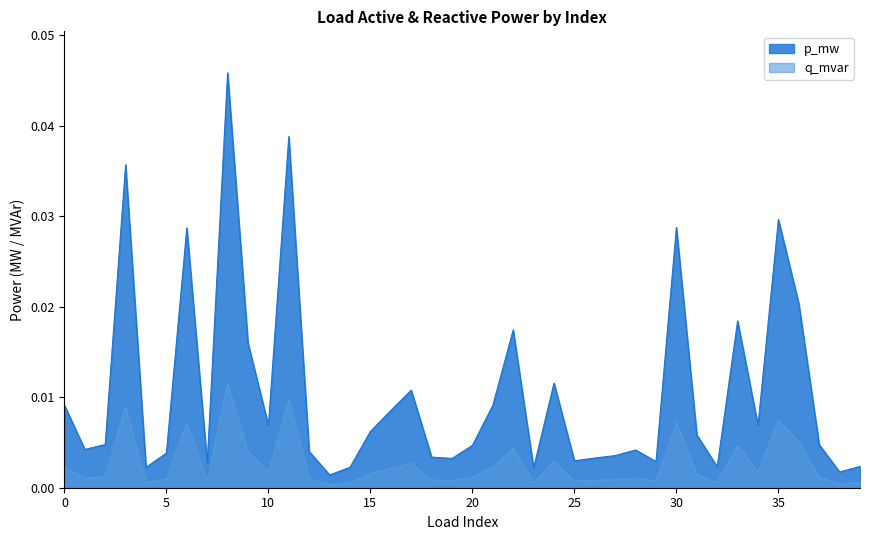

List the labels in order of value, largest first.

8, 11, 3, 35, 30, 6, 36, 33, 22, 9, 24, 17, 0, 21, 16, 10, 34, 15, 31, 2, 37, 20, 1, 28, 12, 5, 27, 18, 26, 19, 25, 29, 7, 39, 32, 14, 4, 23, 38, 13